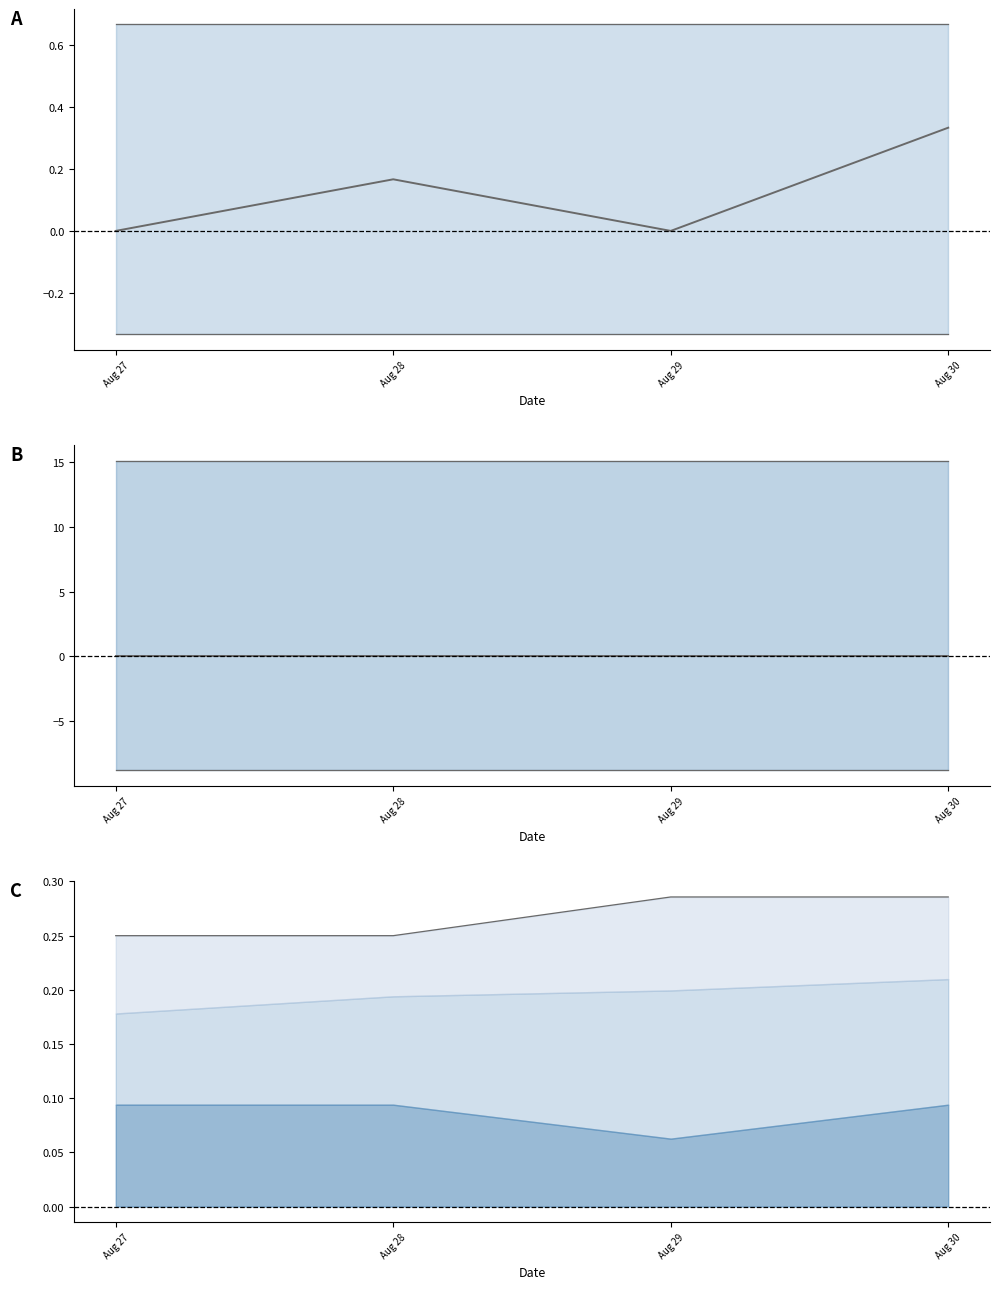

Which series has the largest total across all categories?

upper bound